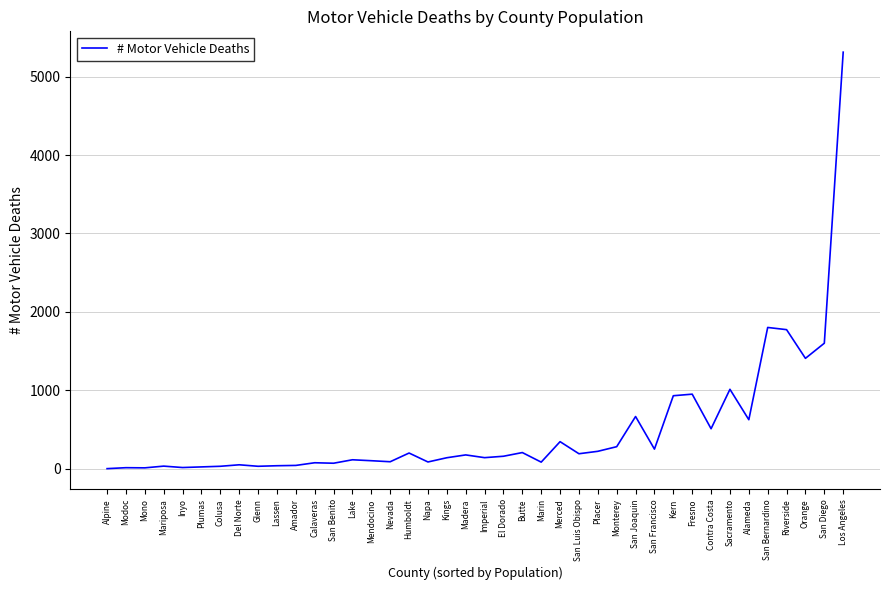

Is this an area chart (filled region under the line)?

No